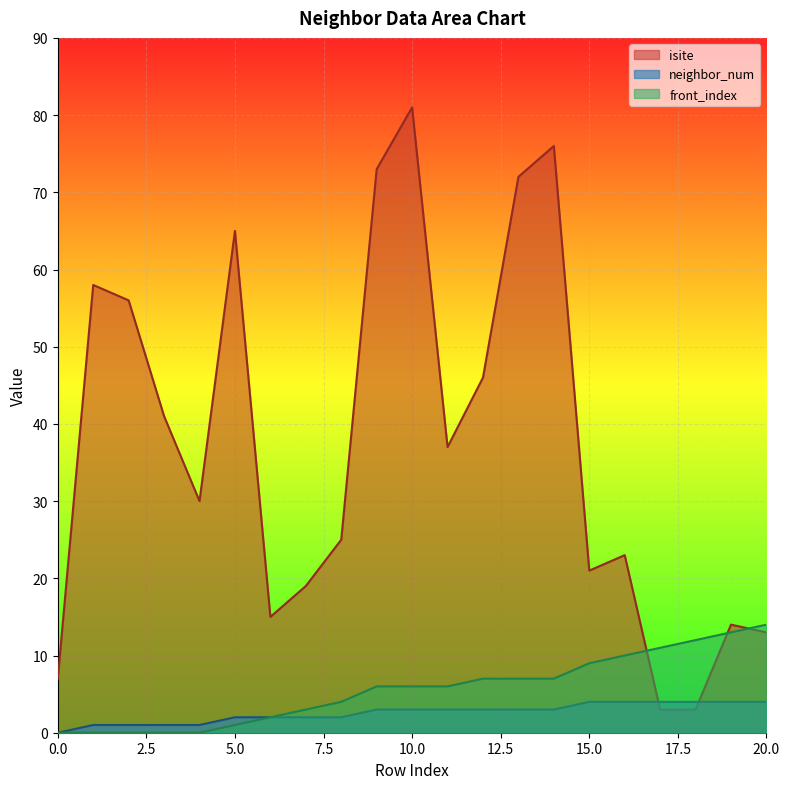

How many values in the front_index series are below 6?

9